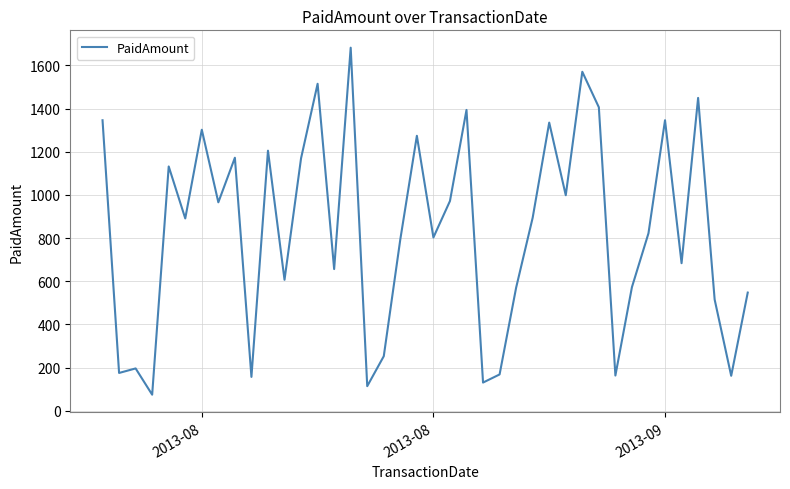

Does the chart display data point markers on the line(s)?

No